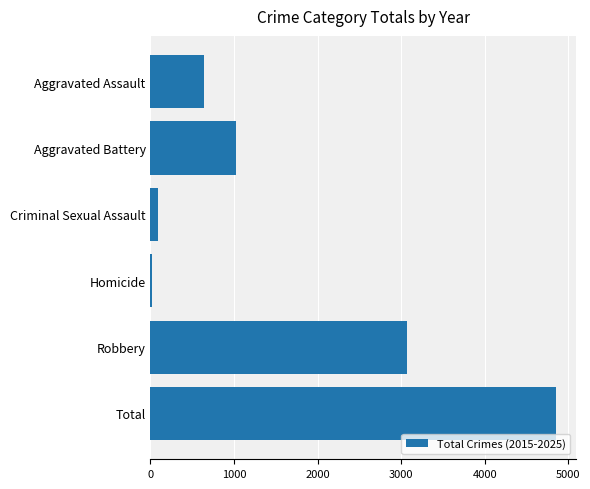

Which category has the lowest value across all series?

Homicide